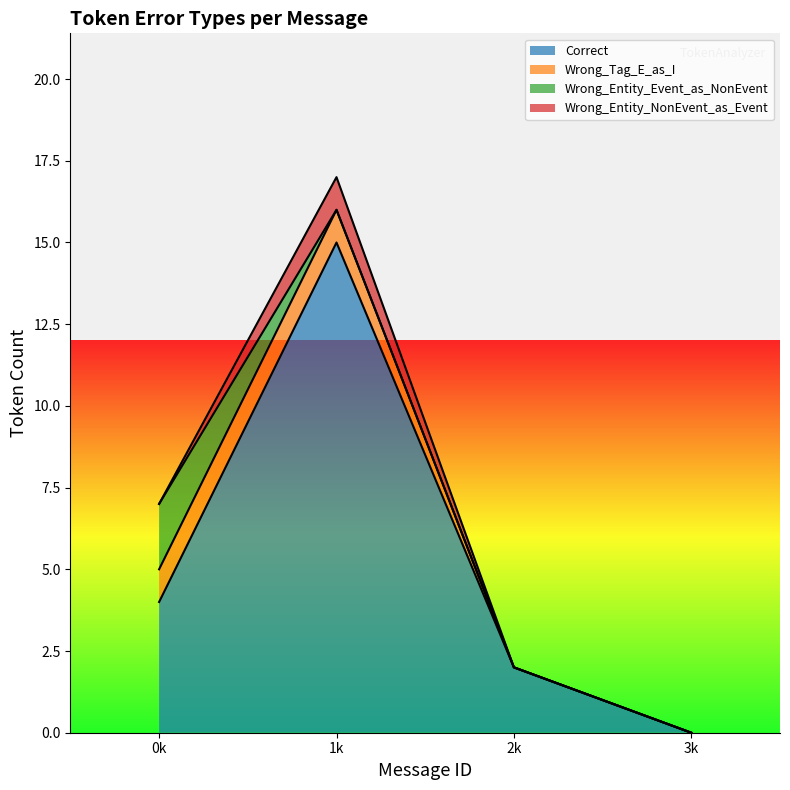

Where is Wrong_Tag_E_as_I nearest to the value 0?

2